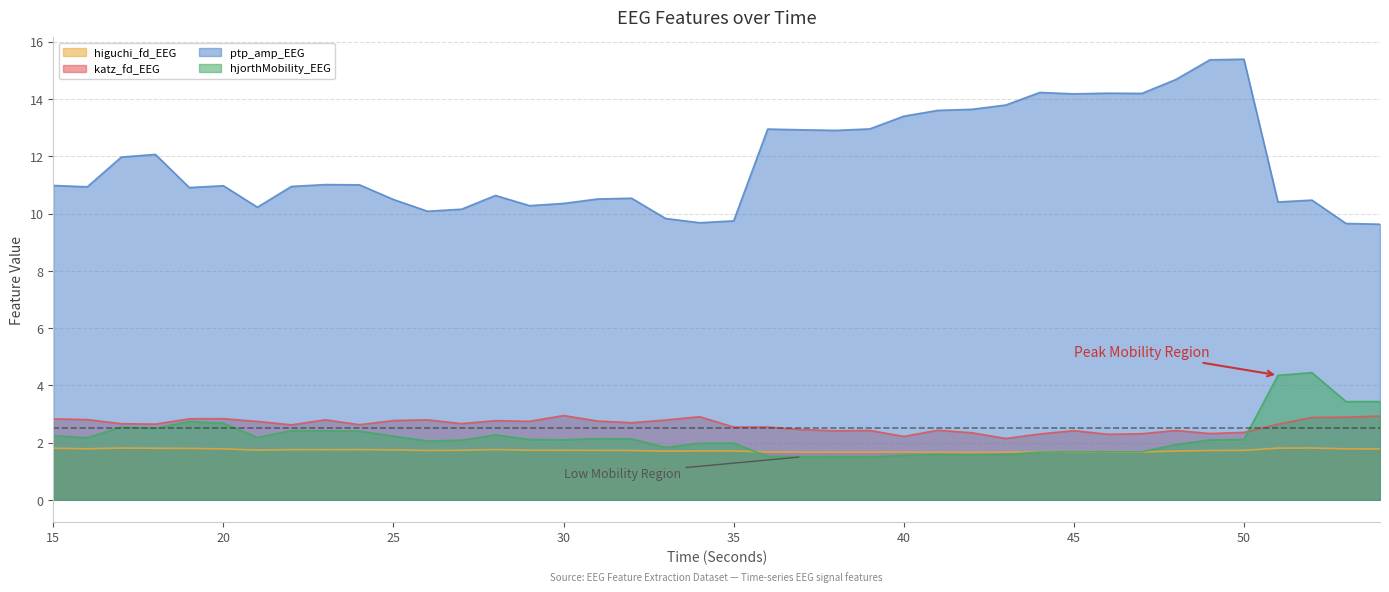

Where is the first local maximum for ptp_amp_EEG?

18